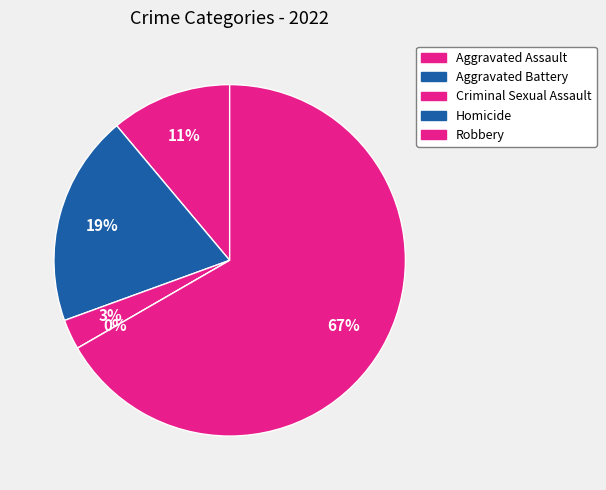

What percentage is the Robbery slice, to the nearest percent?

67%